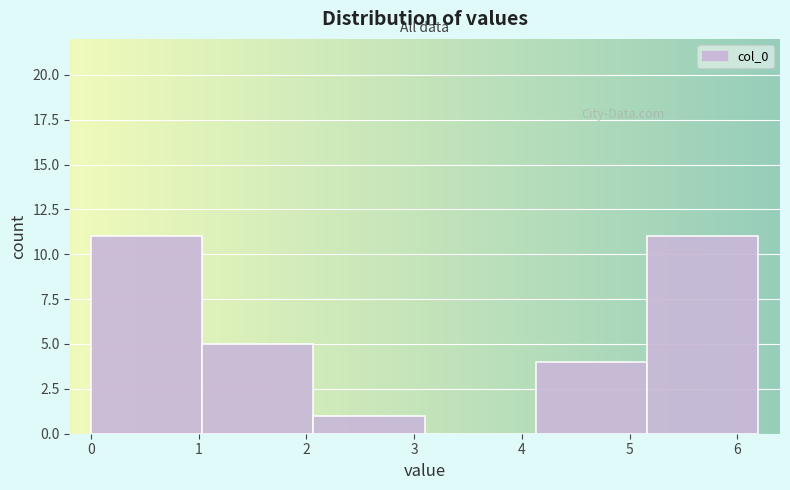

Reading left to right, transcribe this chart: for each bar, give the range it covers on the x-axis and its height. Neither the bar edges nor the heights are printed on the chart, so give them approximately, as read against the axes.

0.0 to 1.0: 11
1.0 to 2.1: 5
2.1 to 3.1: 1
3.1 to 4.1: 0
4.1 to 5.2: 4
5.2 to 6.2: 11